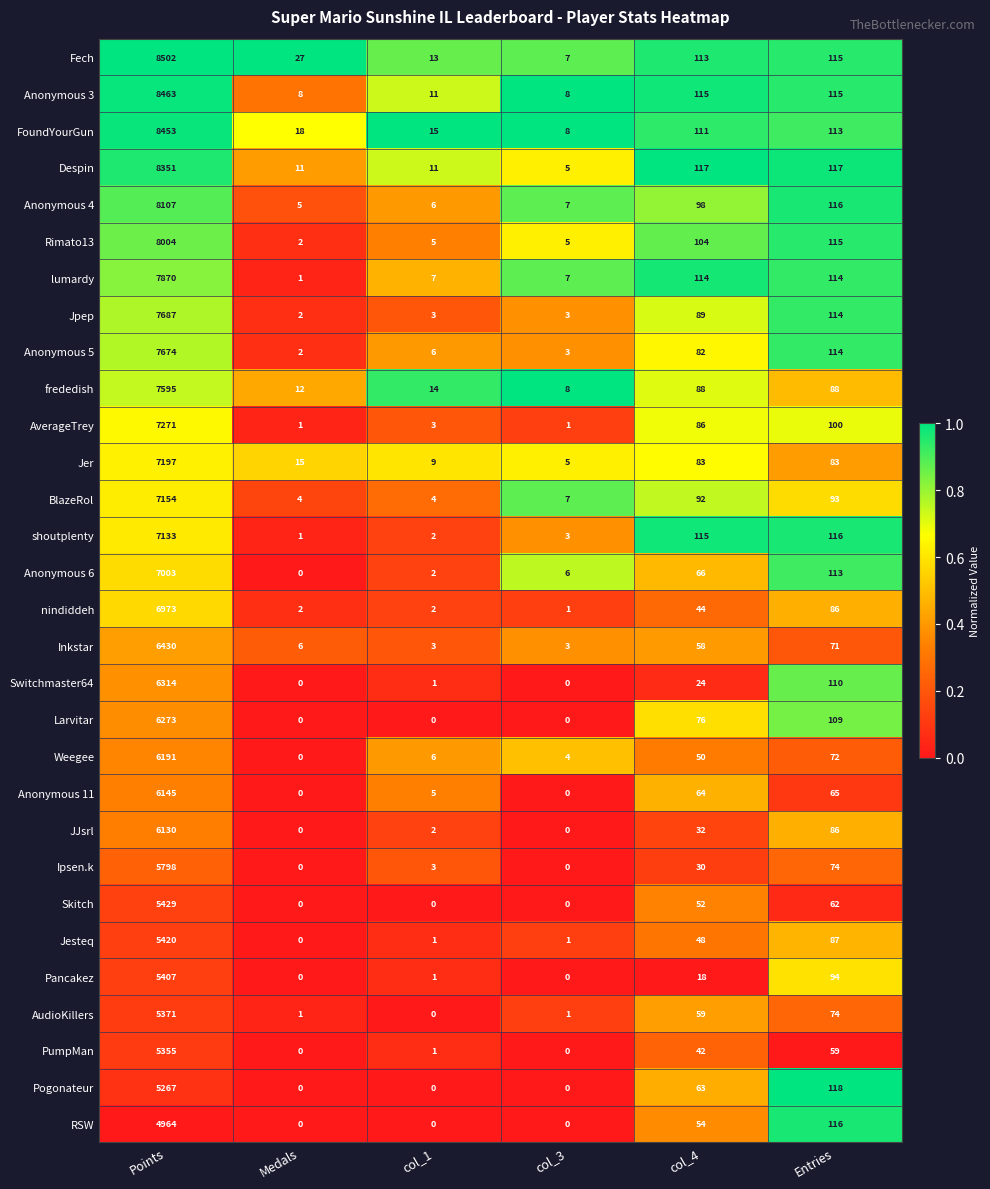

How many series are shown in this chart?

30